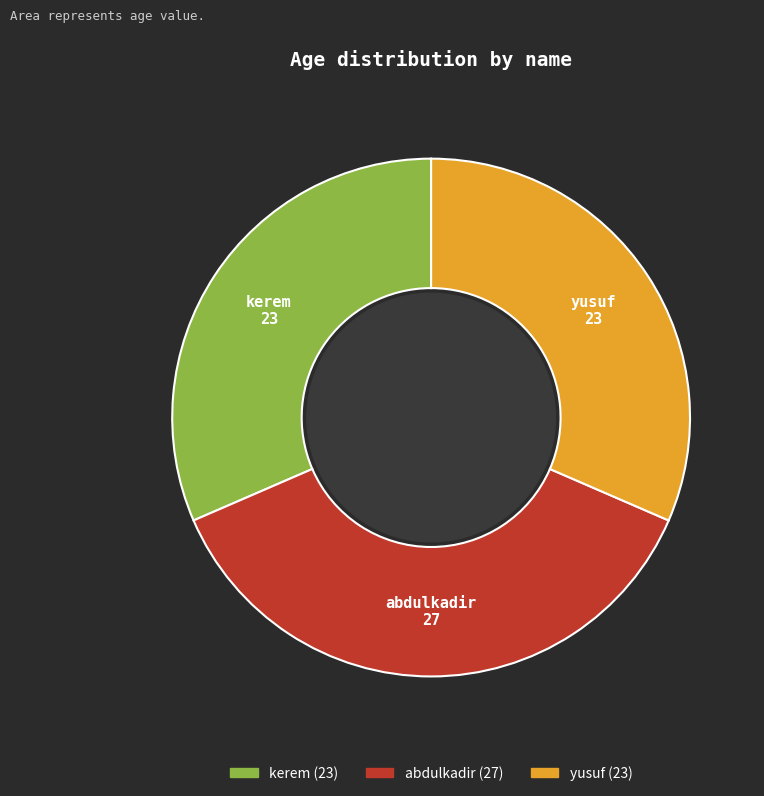

Is there any slice that represents more than half of the pie?

No